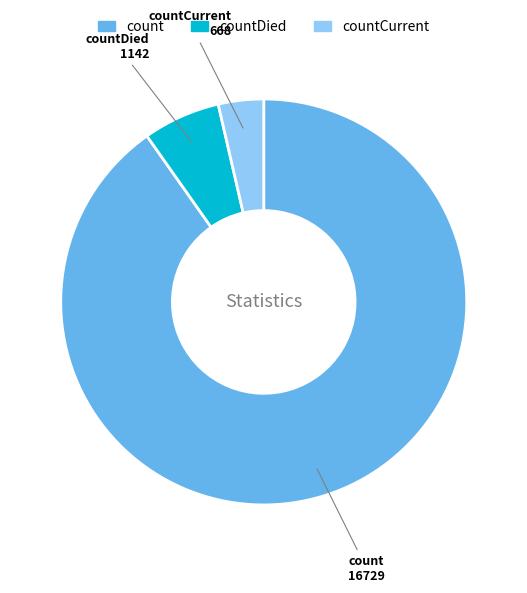

Is there a majority slice in this chart?

Yes